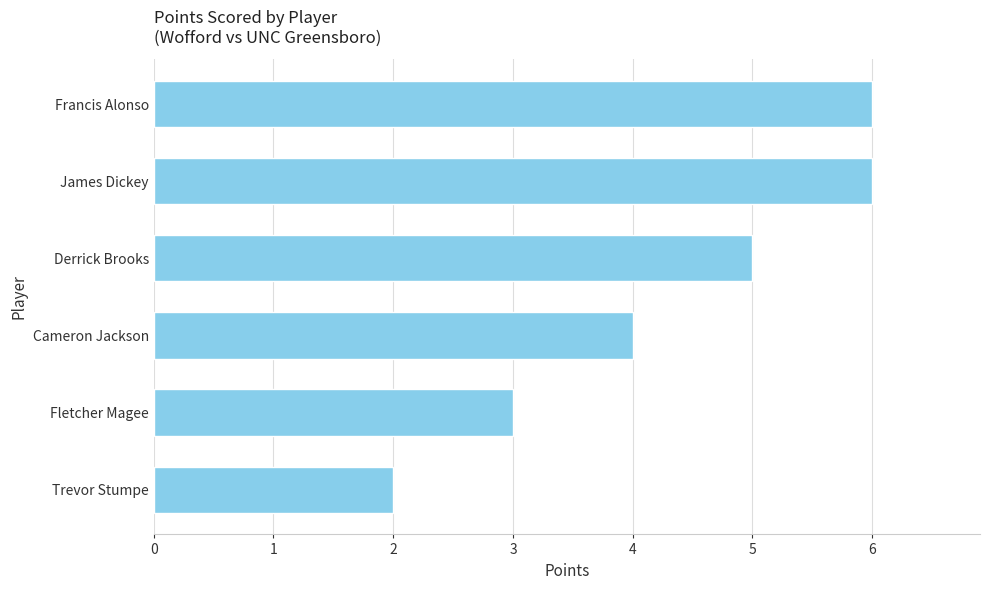

Between Francis Alonso and Trevor Stumpe, which is larger?

Francis Alonso